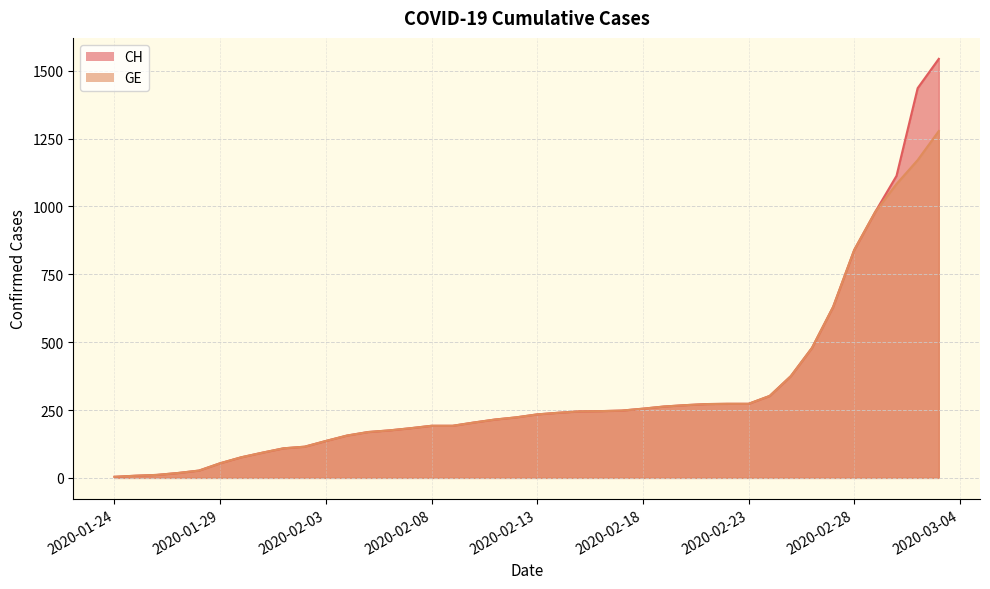

Is the value of GE at 2020-02-11 greater than the value of CH at 2020-03-03?

No